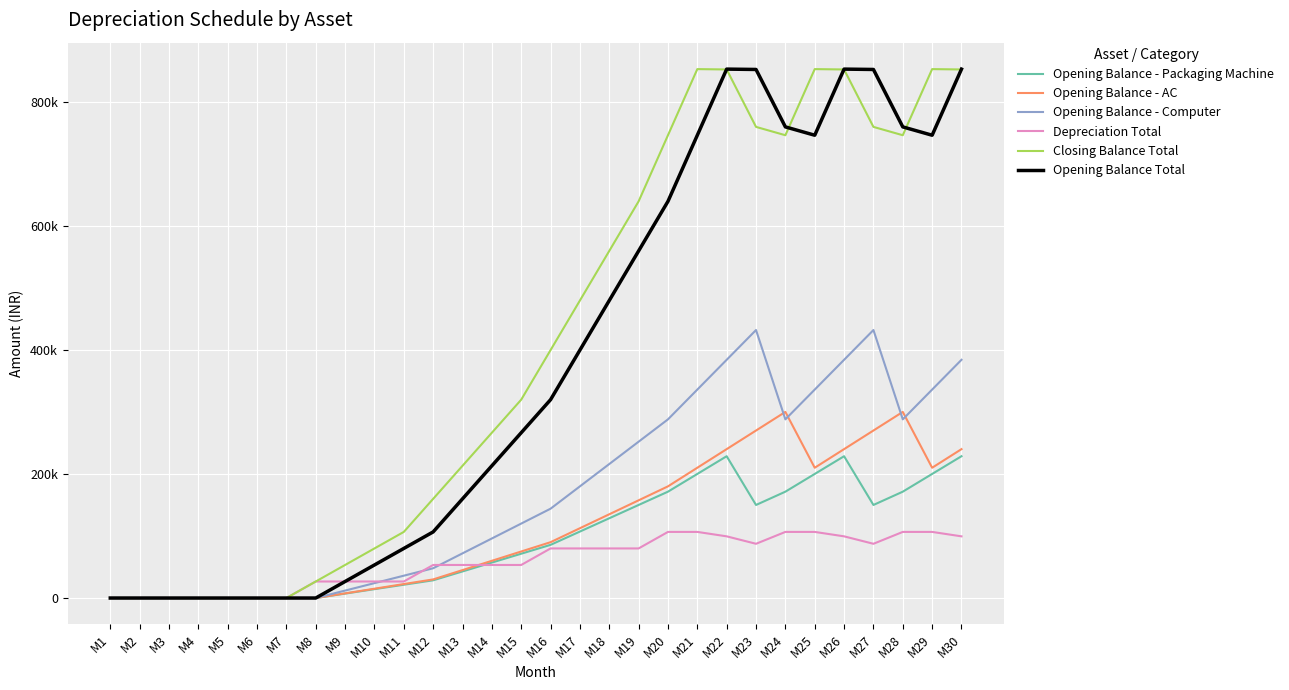

What is the value of the Opening Balance - AC point at the 29th from the left?

210000.0